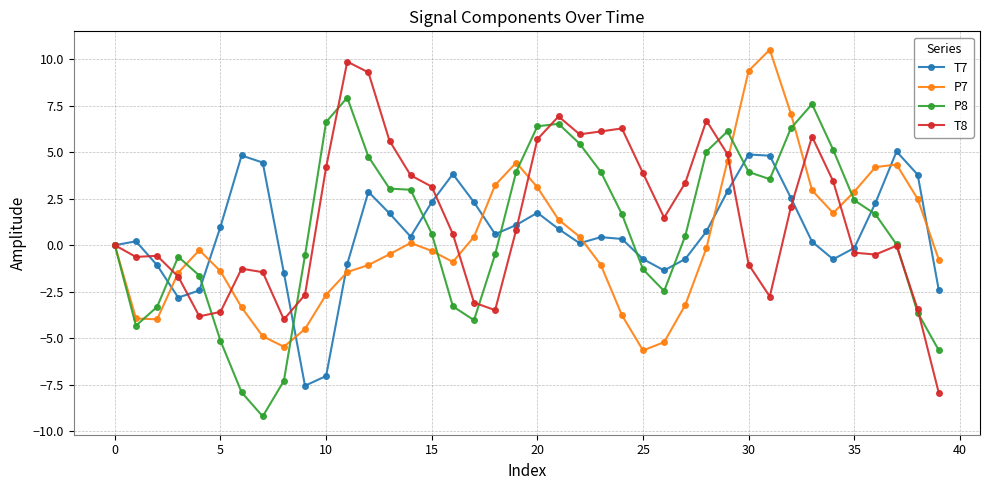

At how many categories does at least one series exceed 9?

4